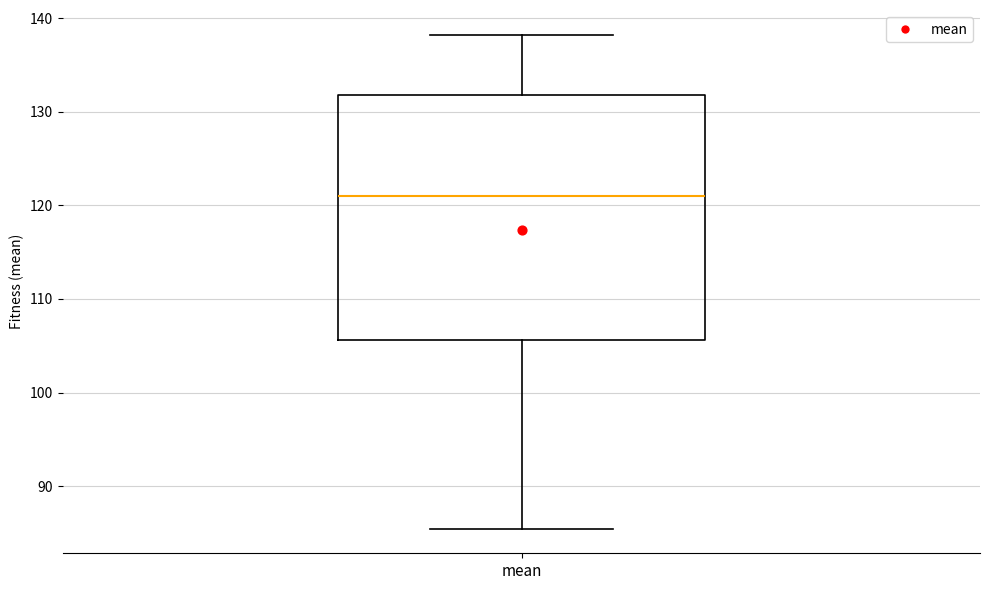

Read this box plot against the y-axis: the position of the median line, the range covered by the box, and the ends of both whiskers. The values are not printed on the chart, so give them approximately, as read against the axis.

median 121, box 106 to 132, whiskers 85 to 138